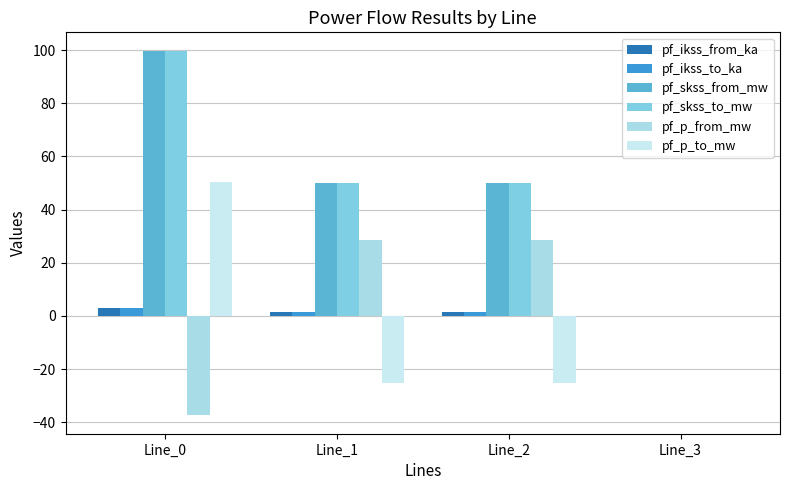

How many groups of bars are there?

4